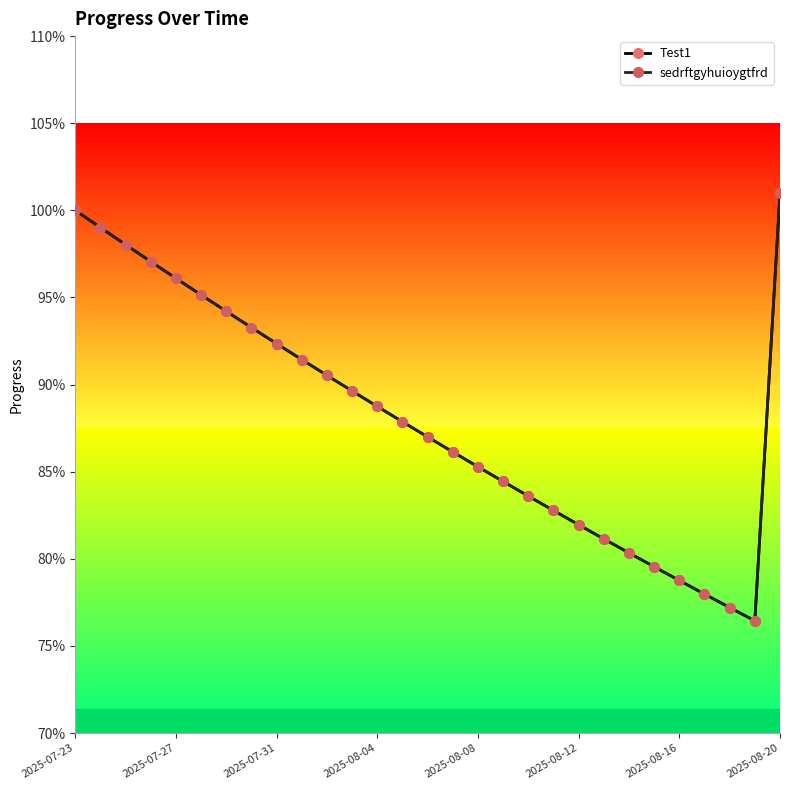

Is this an area chart (filled region under the line)?

No